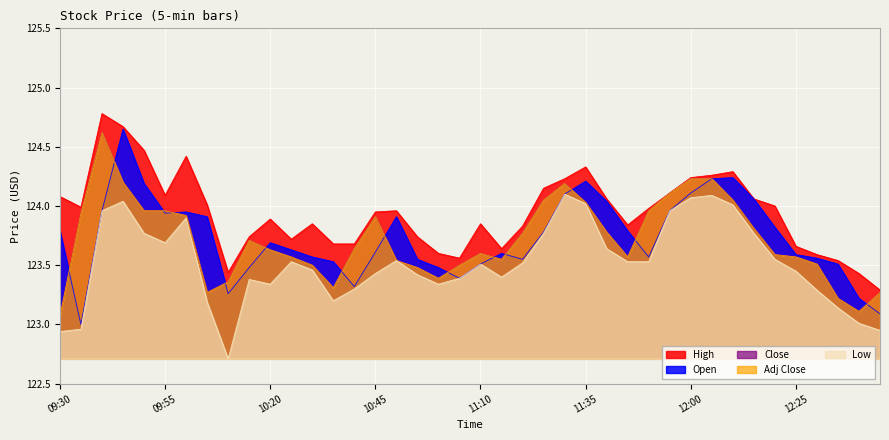

How many series are shown in this chart?

5